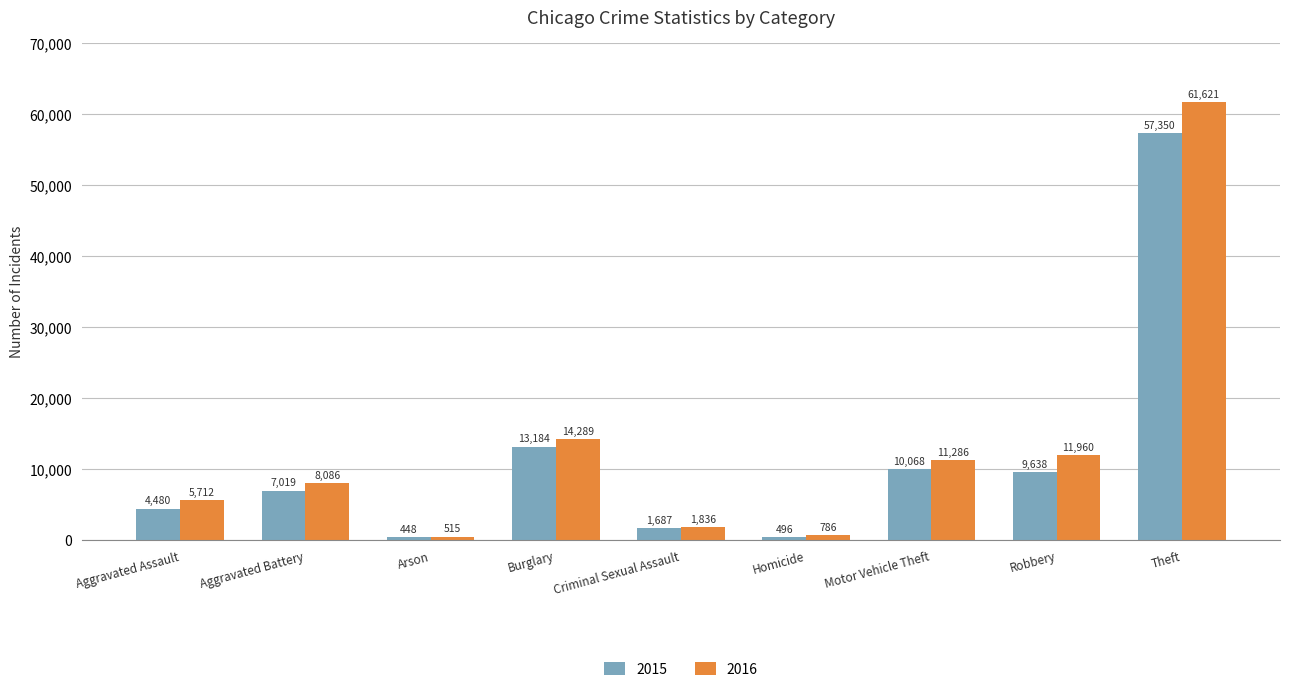

Reading left to right, what are all the values shown in this chart?

2015: 4480	7019	448	13184	1687	496	10068	9638	57350
2016: 5712	8086	515	14289	1836	786	11286	11960	61621